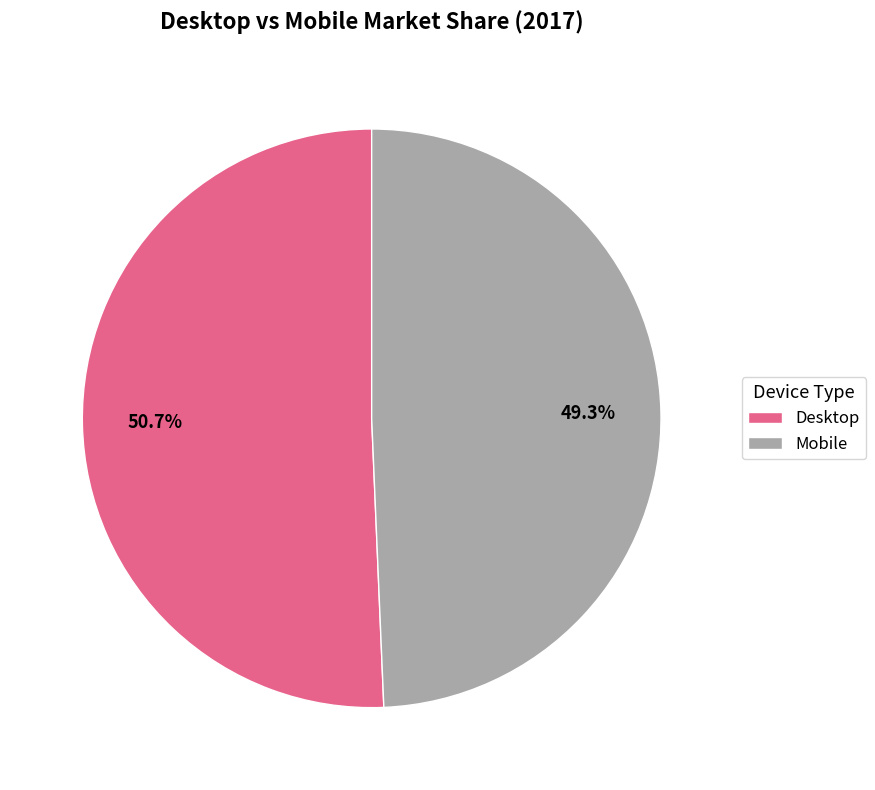

The Desktop slice represents 51% of the pie. True or false?

True